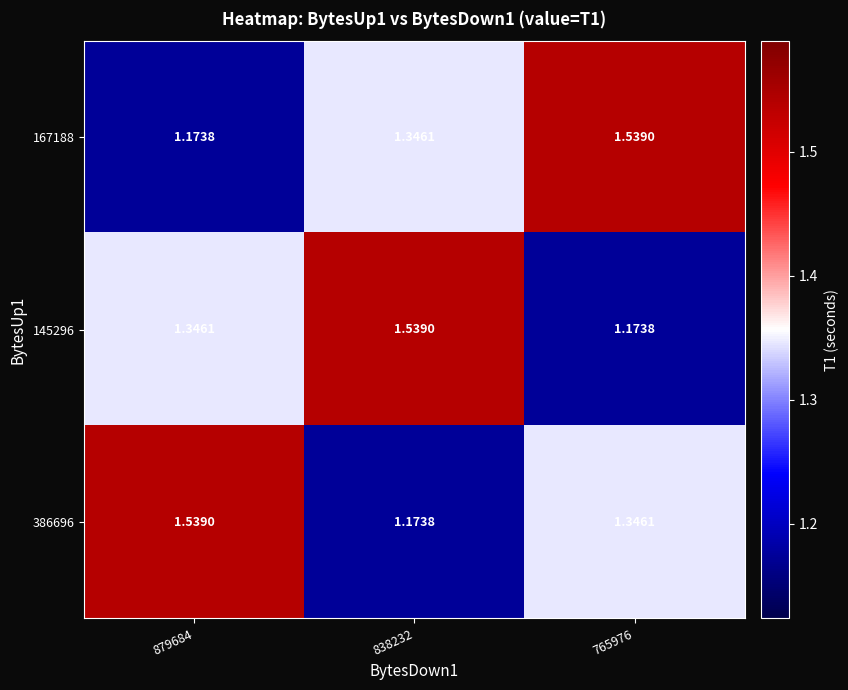

Is the value of 145296 at 879684 greater than the value of 386696 at 879684?

No